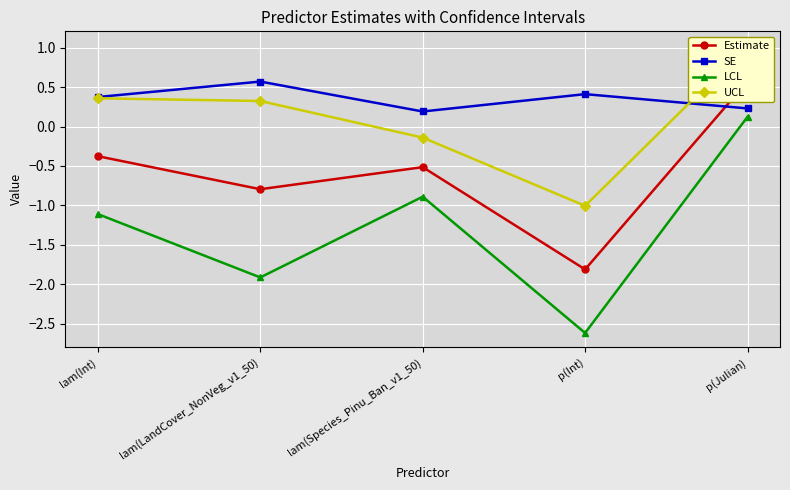

How many lines are shown in the chart?

4